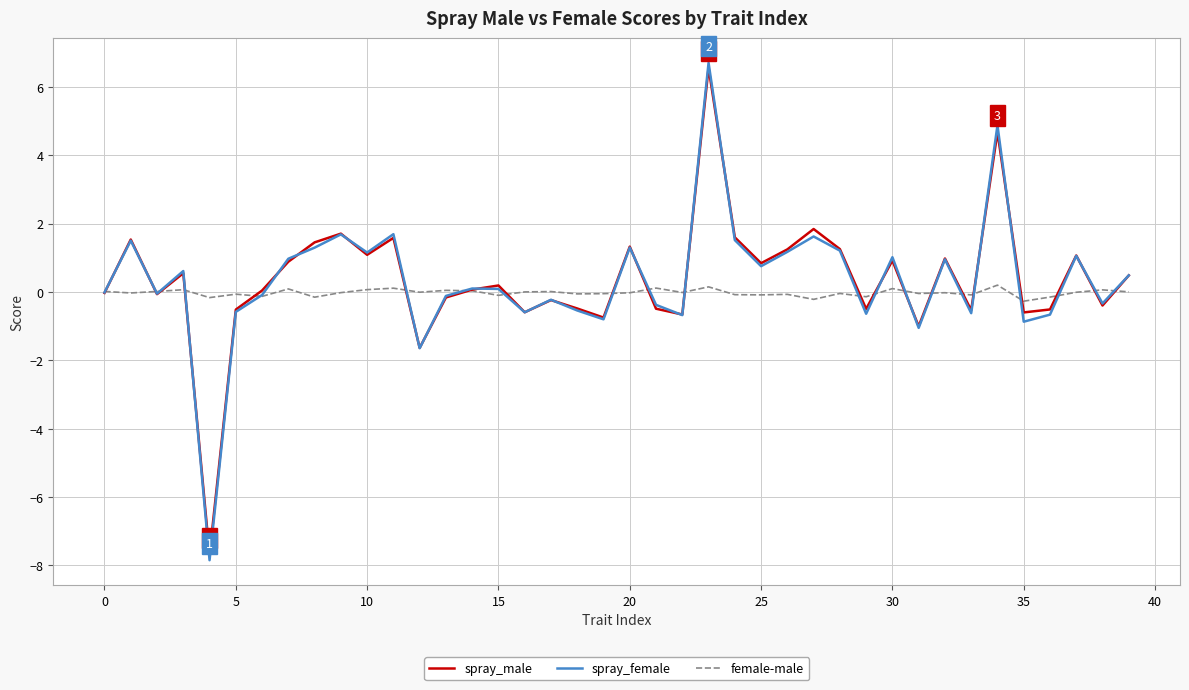

Which series has the largest range (max minus min)?

spray_female